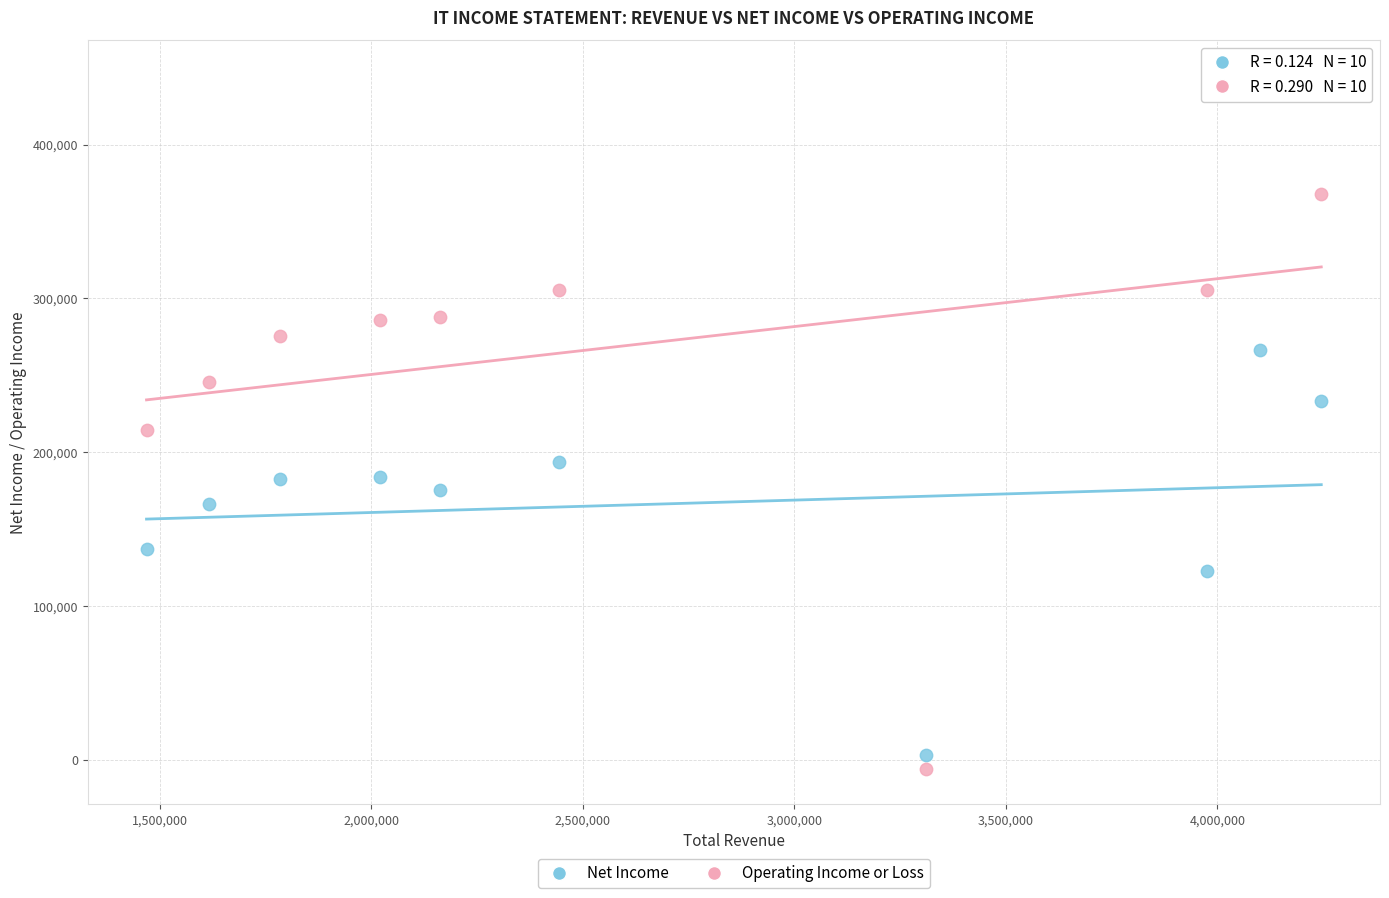

Which series has the widest spread of Y values?

Operating Income or Loss